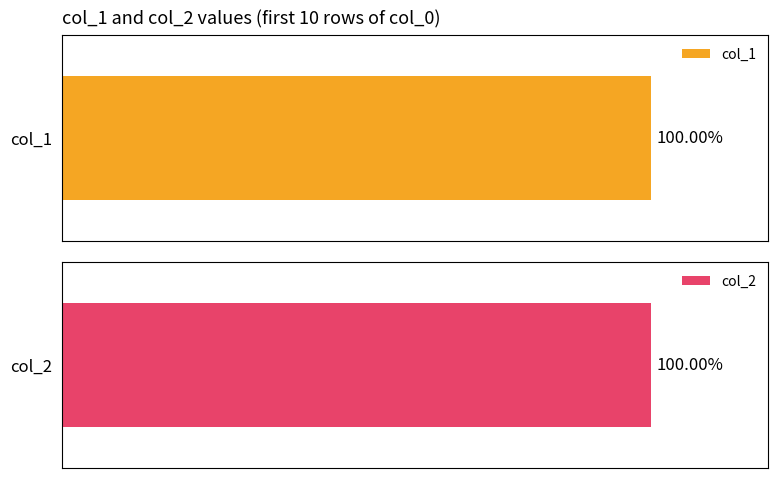

What are all the series names shown in the legend?

col_1, col_2